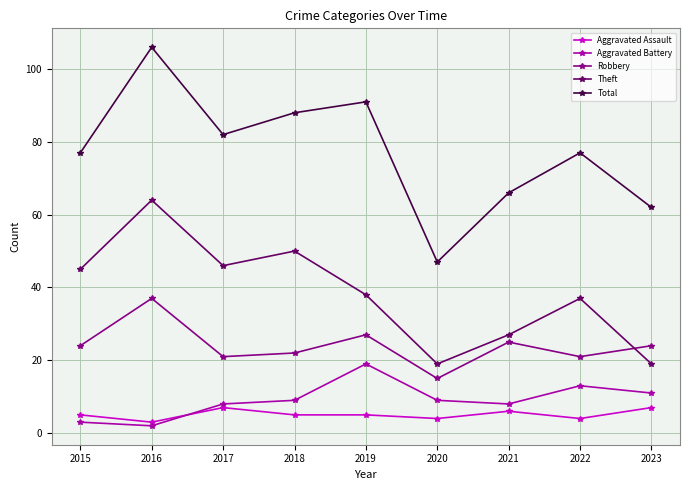

Which category has the highest value in the Total series?

2016